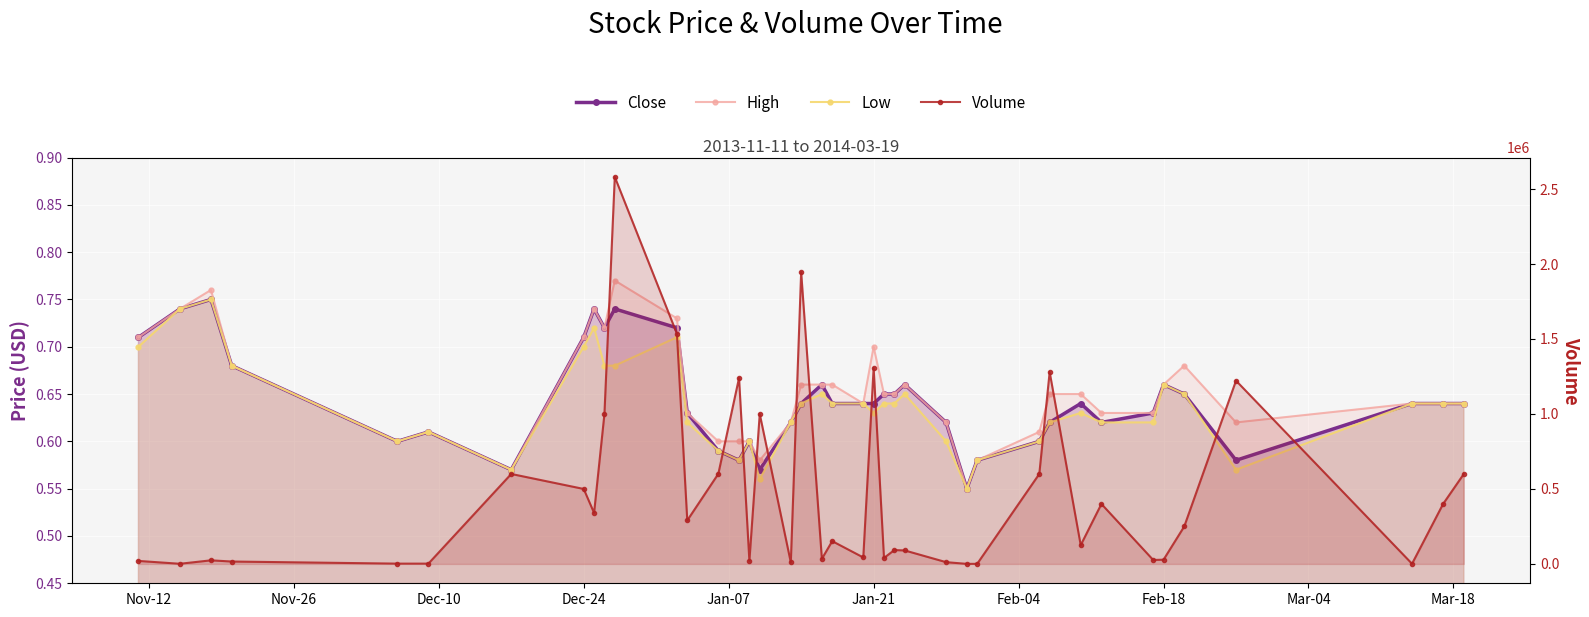

Is the value of Low at Jan-07 greater than the value of High at 17?

No